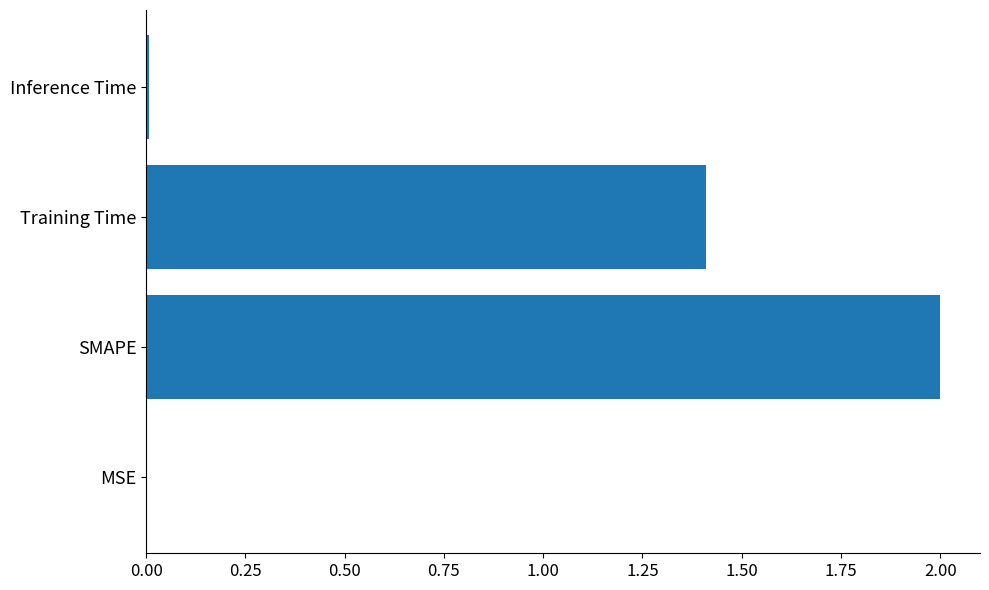

What is the greatest value displayed?

2.0